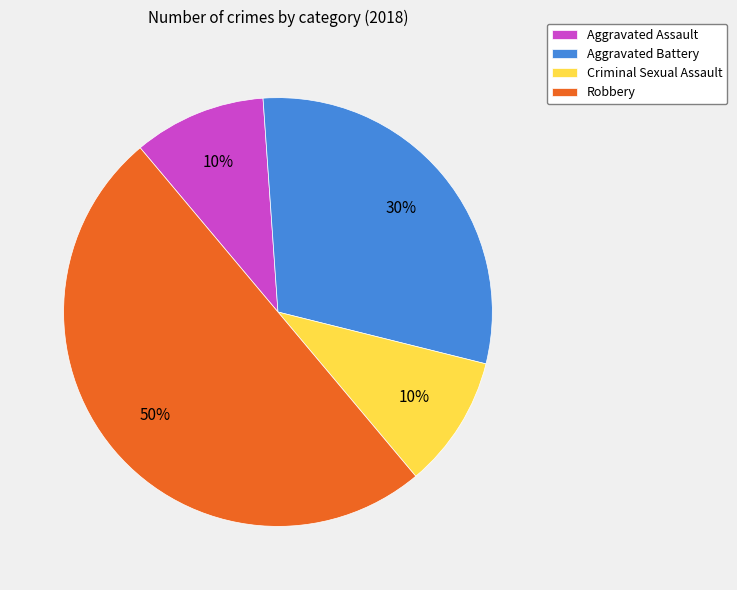

To the nearest percent, what is the average slice percentage?

25%